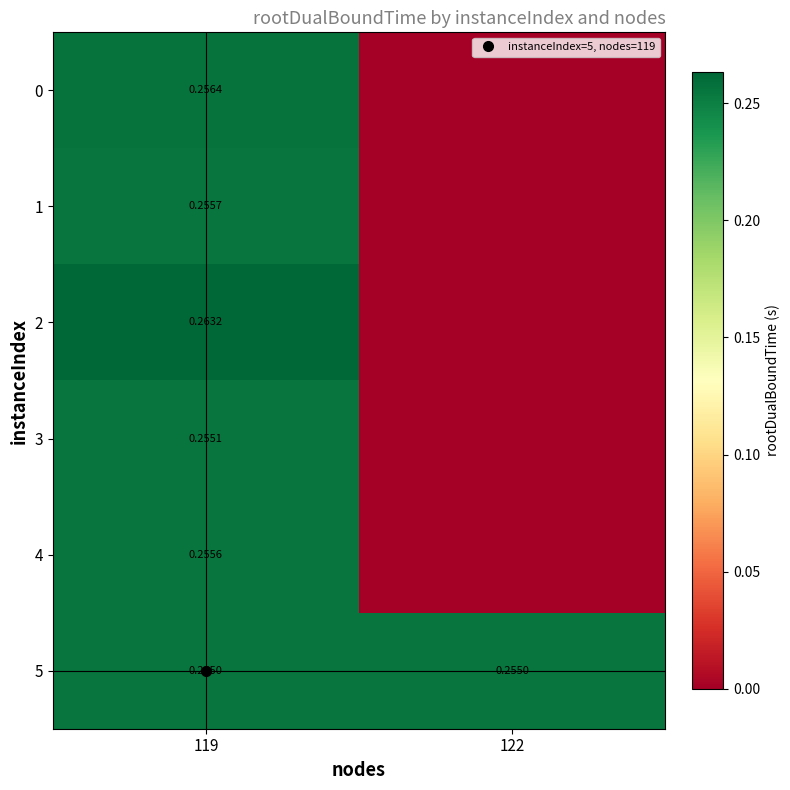

What is the spread (max minus min) of values at 122?

0.3